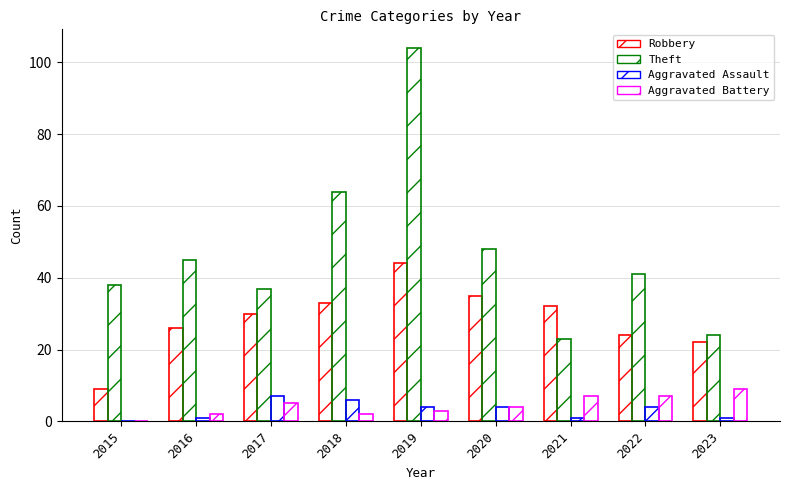

Does the chart contain stacked bars?

No